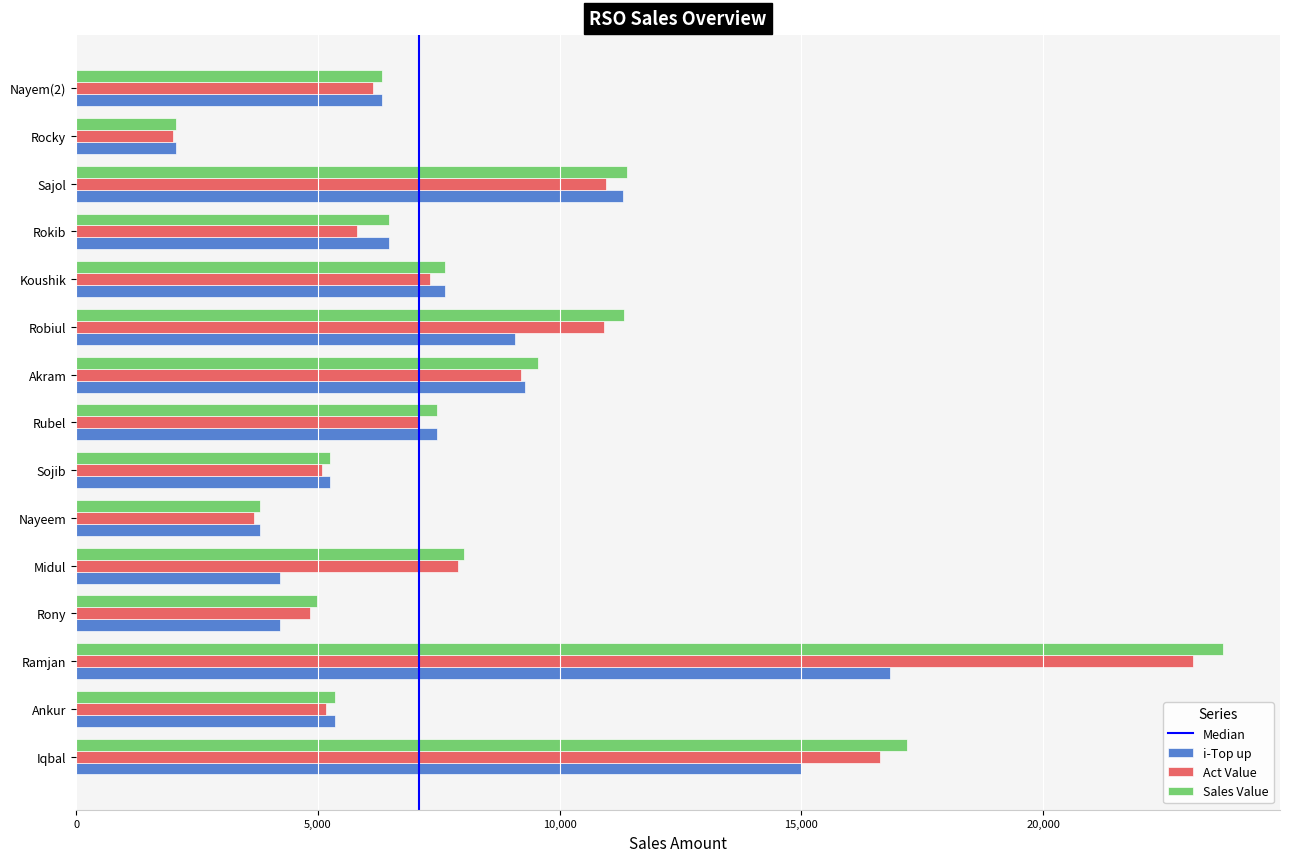

Which category has the highest value in the Act Value series?

Ramjan